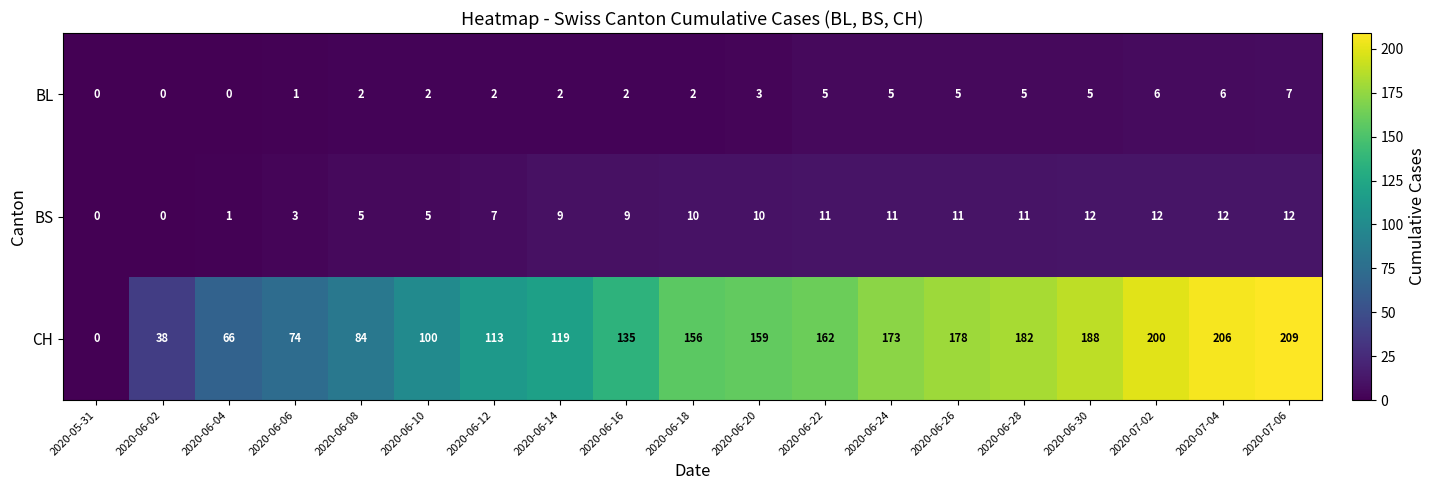

What is the difference between the second highest and minimum values in the CH series?

206